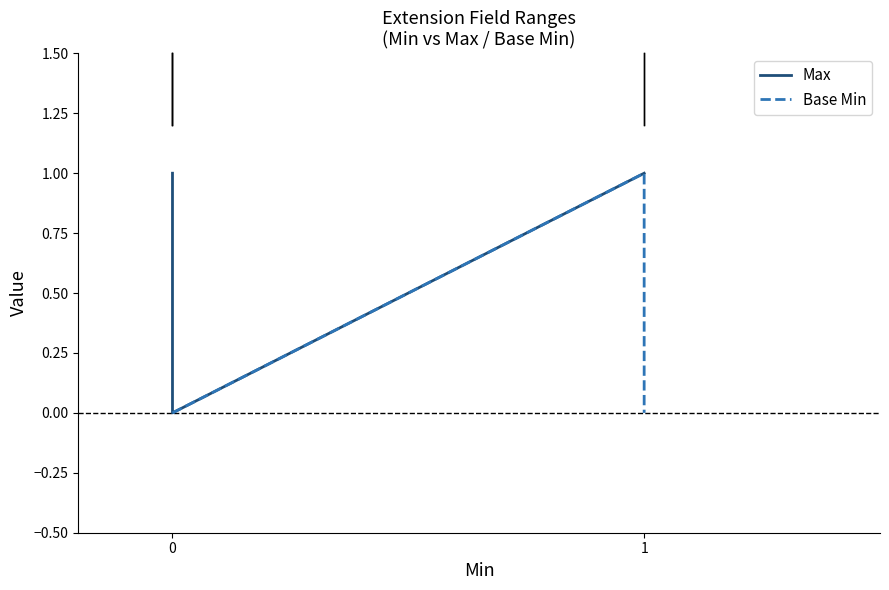

Reading left to right, list all the values displayed in this chart.

Max: 1	1	0	1	1
Base Min: 0	0	0	1	0